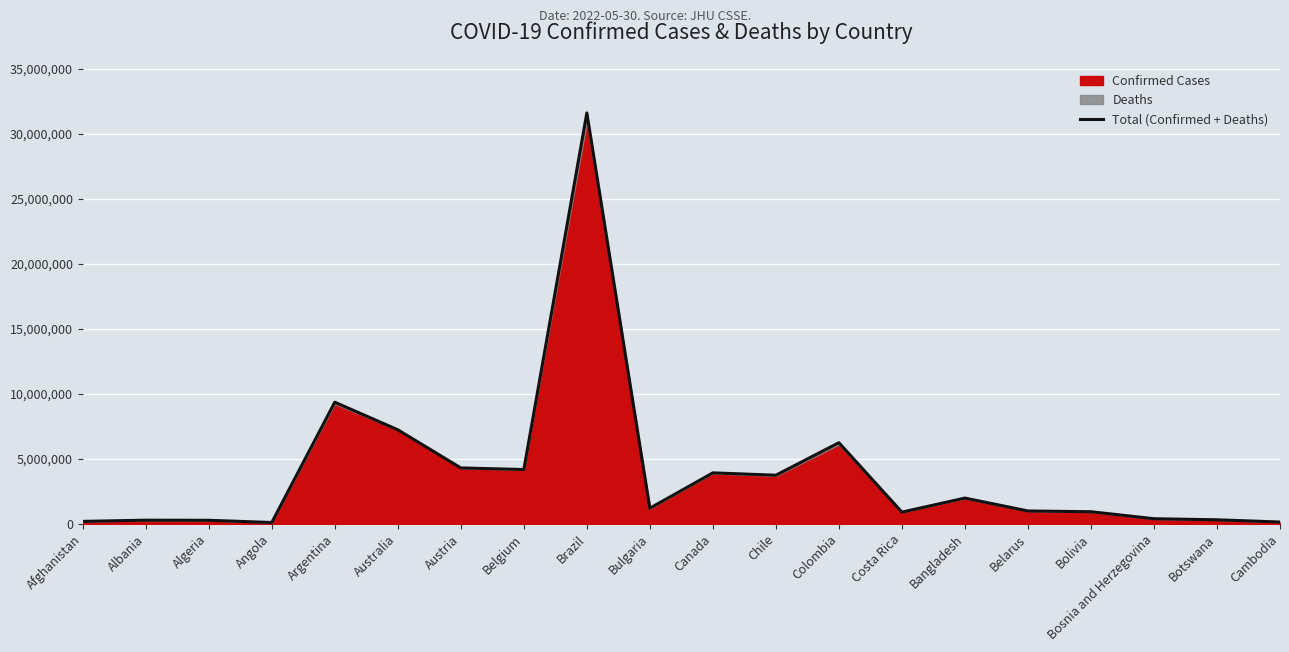

Reading right to left, list all the values displayed in this chart.

139318	309821	393616	930472	989845	1982577	899533	6243309	3742462	3922872	1201866	31620032	4179295	4301480	7238238	9359462	101427	272748	279598	187875